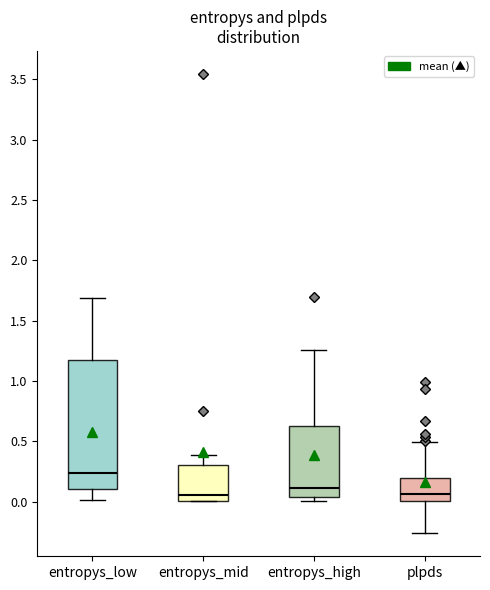

Reading left to right, transcribe this box plot: for each box, give where its median line is, the range the box spans, and where its two whiskers end, as read against the y-axis. The values are not printed on the chart, so give them approximately, as read against the axis.

entropys_low: median 0.25, box 0.10 to 1.15, whiskers 0.00 to 1.70
entropys_mid: median 0.05, box 0.00 to 0.30, whiskers 0.00 to 0.40
entropys_high: median 0.10, box 0.05 to 0.65, whiskers 0.00 to 1.25
plpds: median 0.05, box 0.00 to 0.20, whiskers -0.25 to 0.50